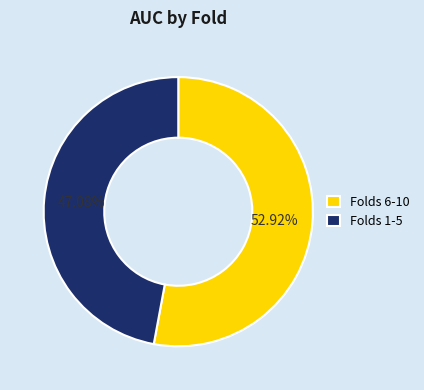

Rank the categories by value from lowest to highest.

Folds 1-5, Folds 6-10